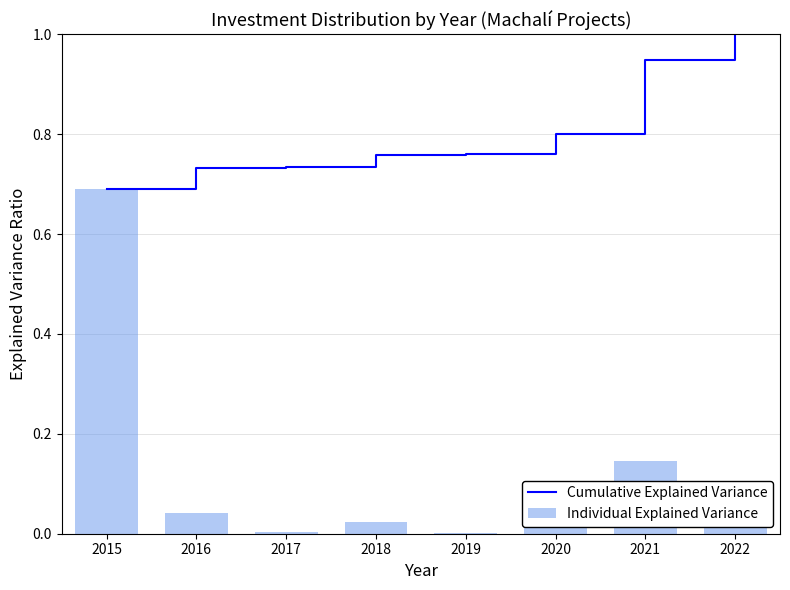

The Individual Explained Variance series shows 0.0 at 2019. True or false?

True